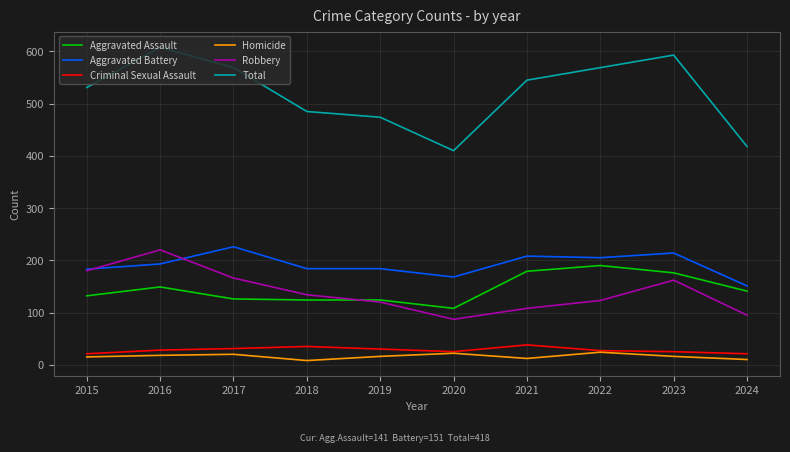

What is the total value across all series at 2023?

1186